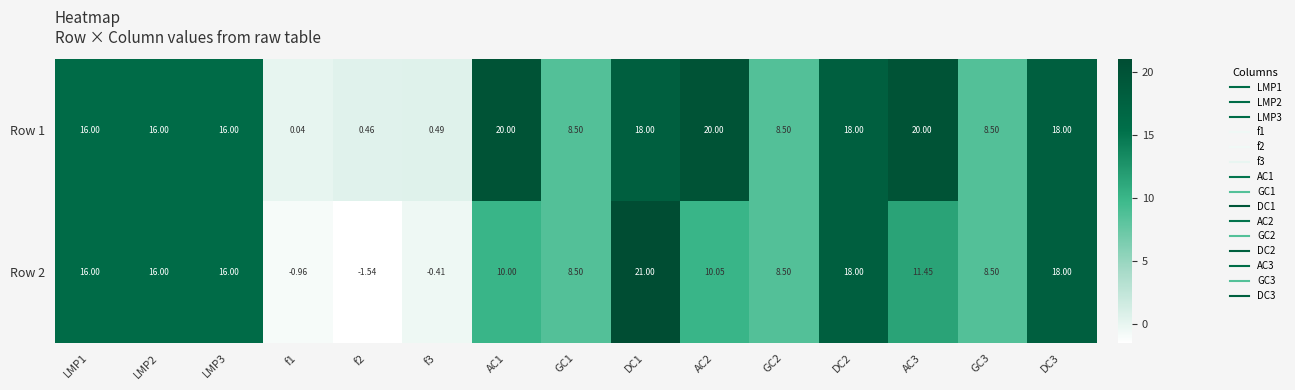

Is the value of Row 2 at AC2 greater than the value of Row 1 at LMP1?

No